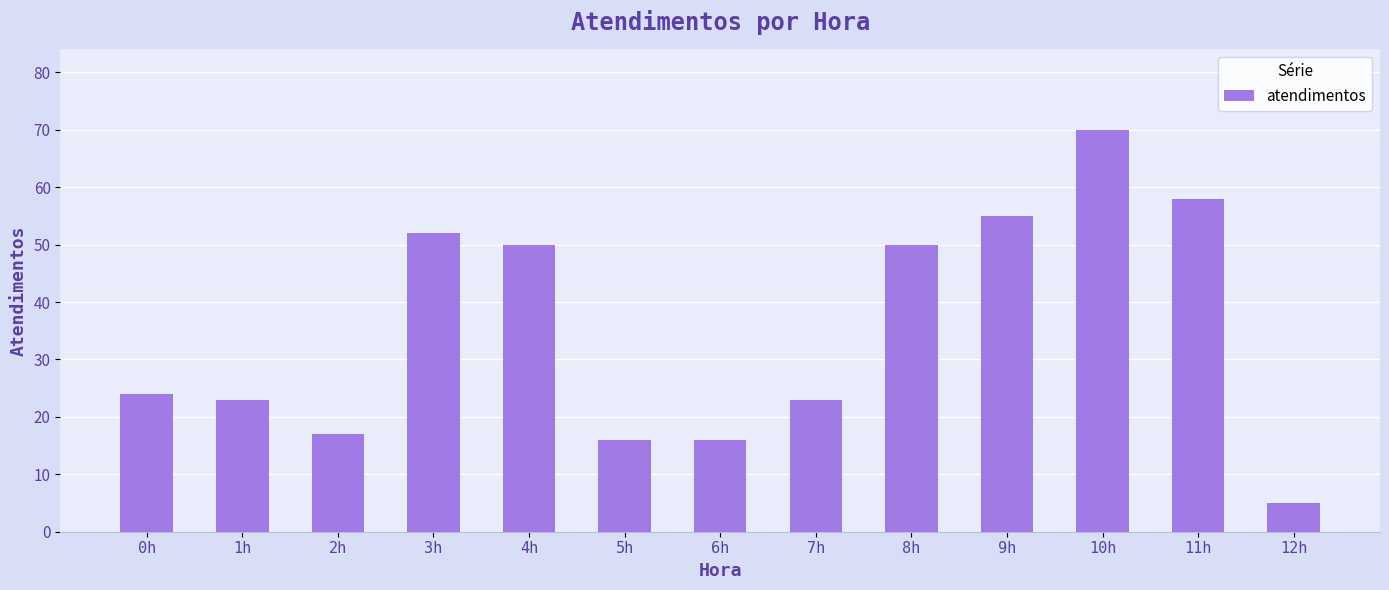

What is the change in value from 8h to 10h?

+20